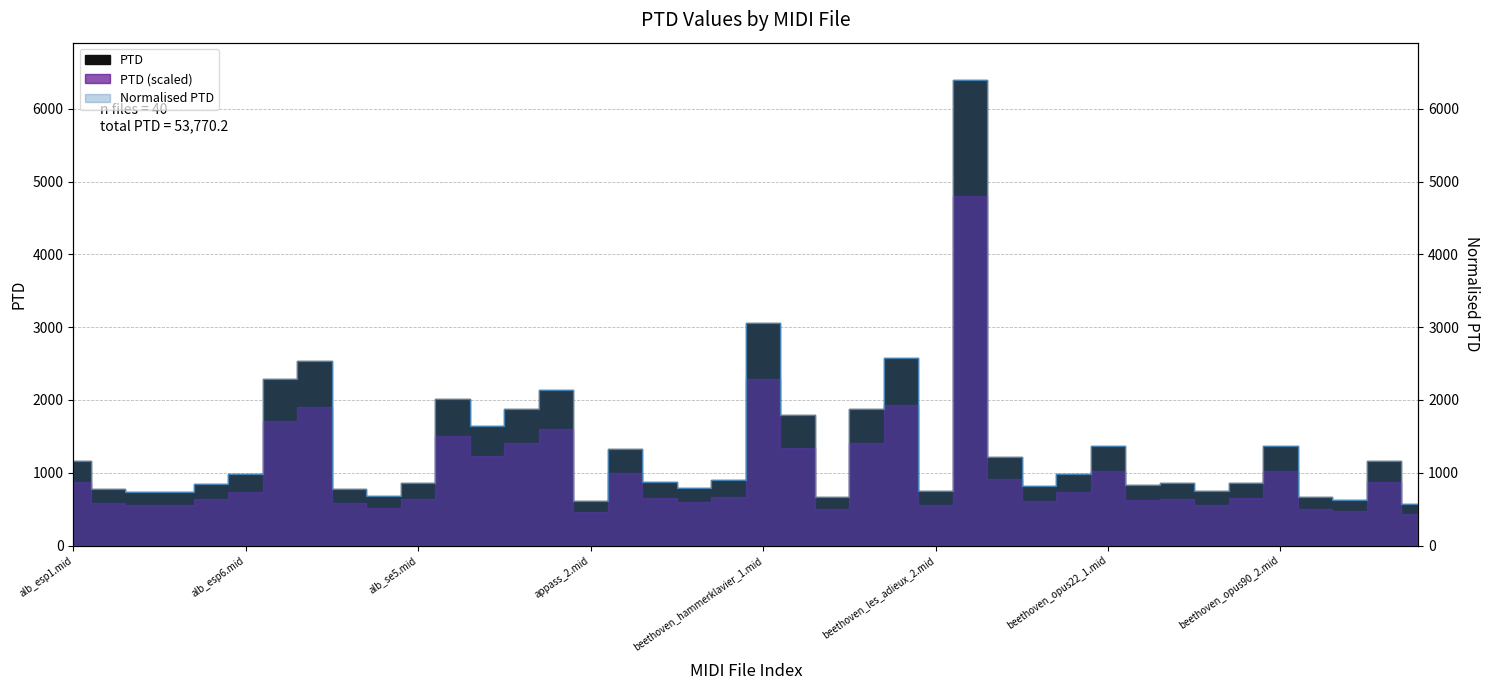

True or false: PTD and Normalised PTD cross at least once.

False